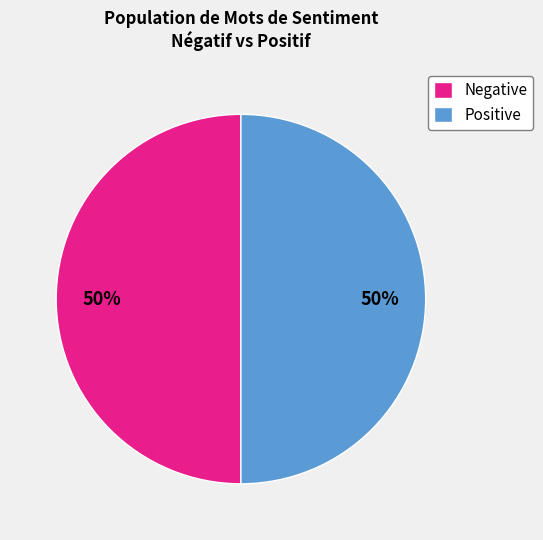

Is the sum of Negative and Positive greater than half?

Yes